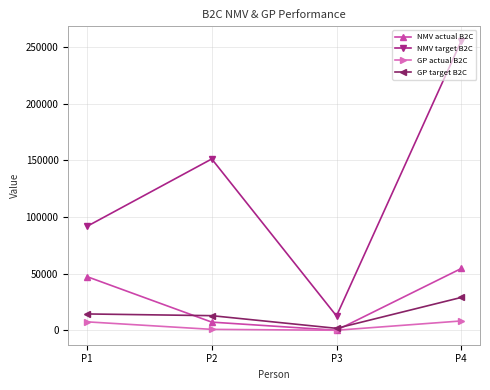

True or false: NMV target B2C has a value of 48269.0 at P1.

False